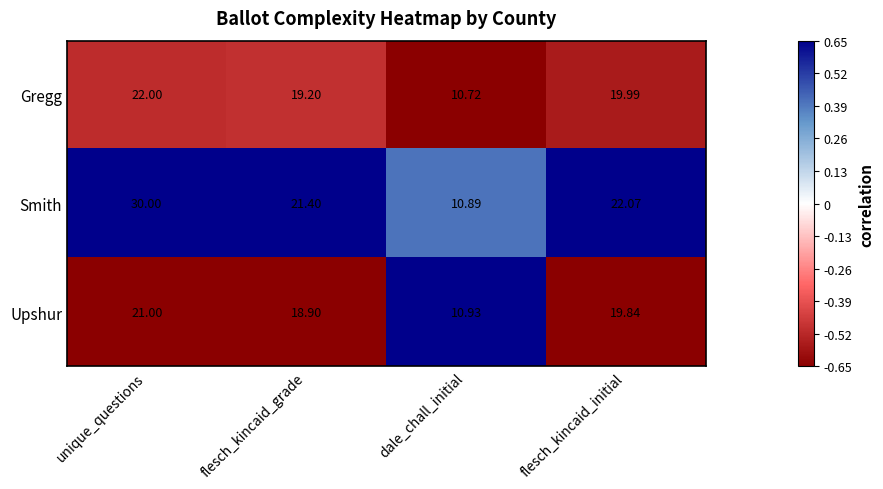

How many data points does each series have?

4